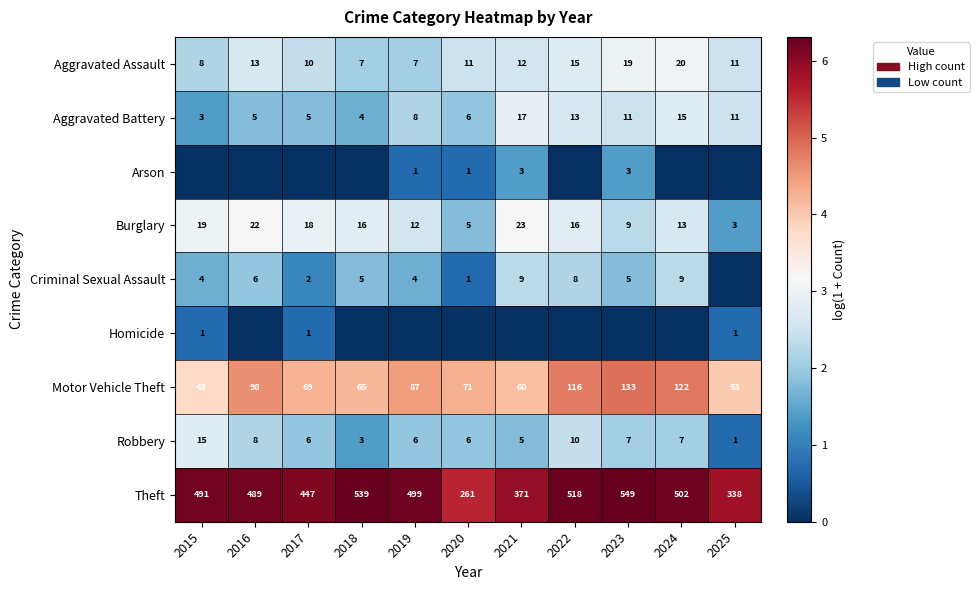

What is the difference between the maximum and minimum values in the Burglary series?

20